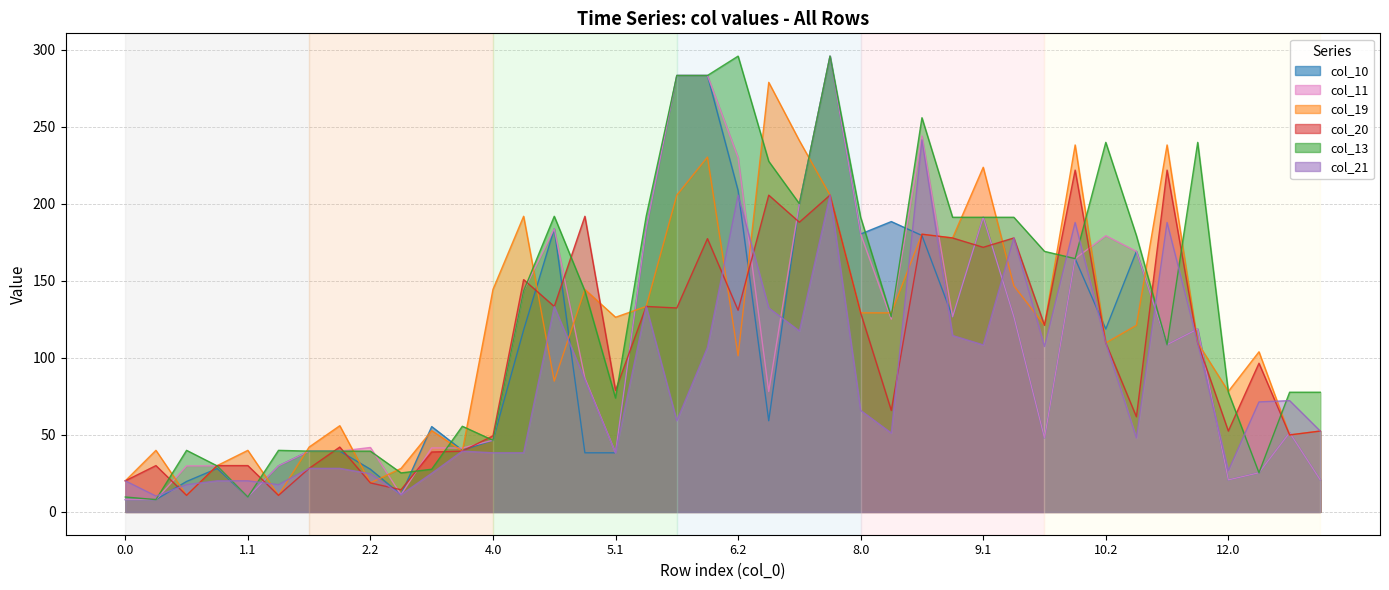

Rank the series at 8.0 from highest to lowest value.

col_13, col_10, col_11, col_19, col_20, col_21